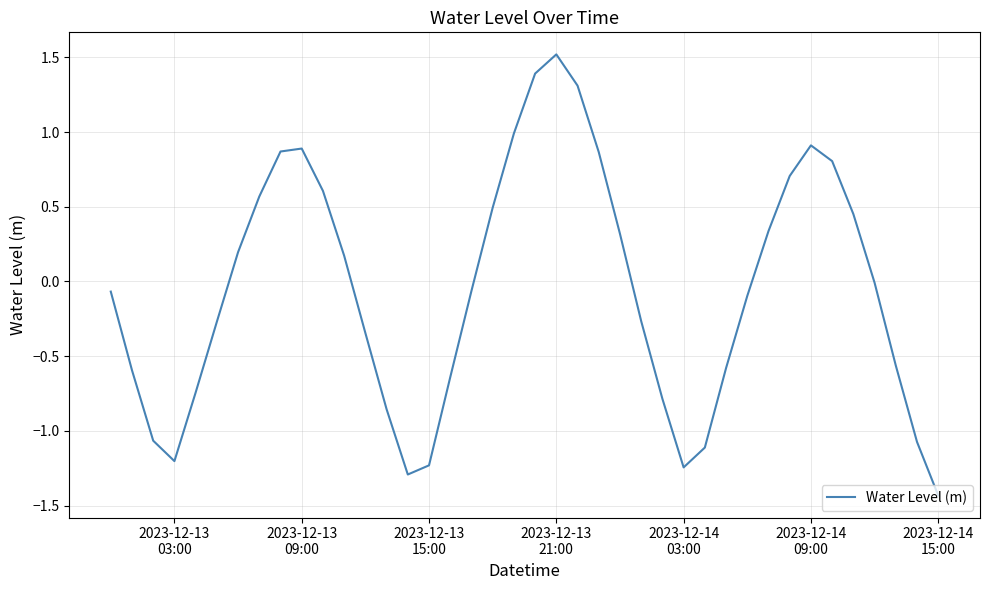

What is the difference between the maximum and second lowest values?

2.8